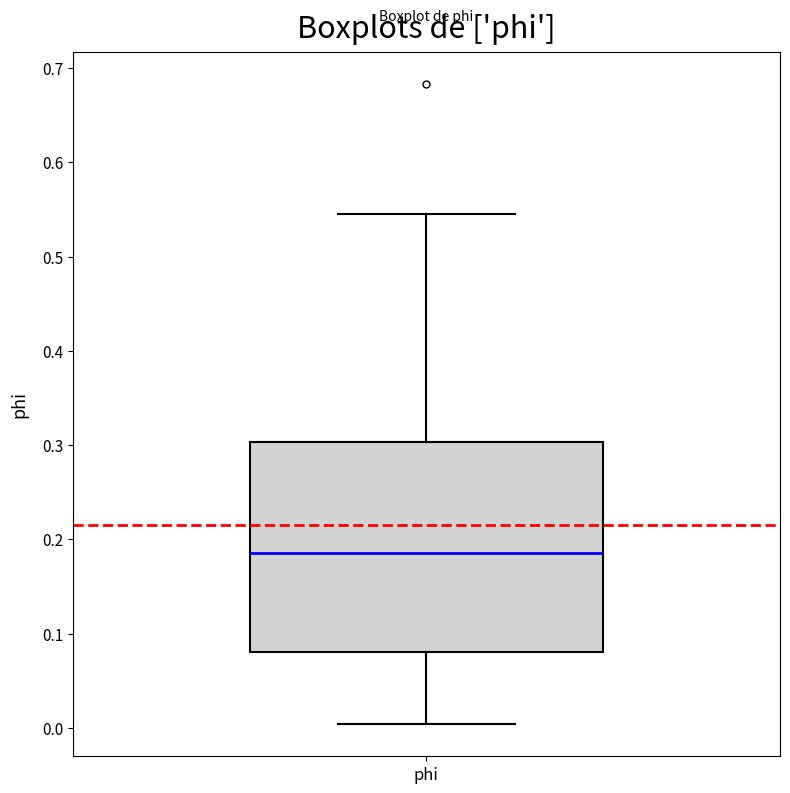

Read this box plot against the y-axis: the position of the median line, the range covered by the box, and the ends of both whiskers. The values are not printed on the chart, so give them approximately, as read against the axis.

median 0.19, box 0.08 to 0.30, whiskers 0.00 to 0.54